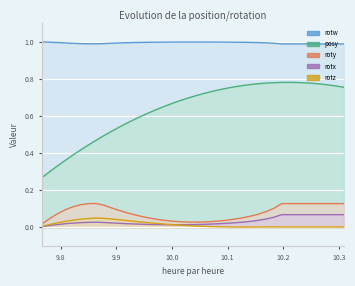

Which category has the lowest value in the posy series?

9.766602